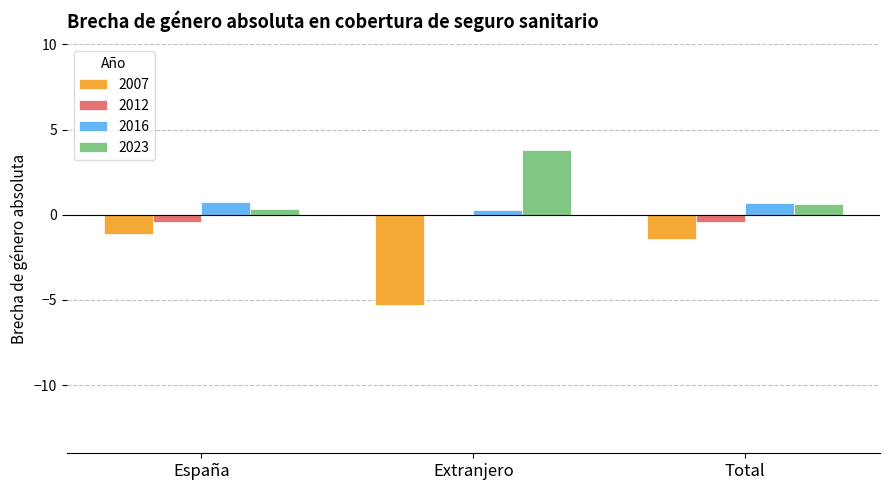

Which category has the highest value in the 2023 series?

Extranjero